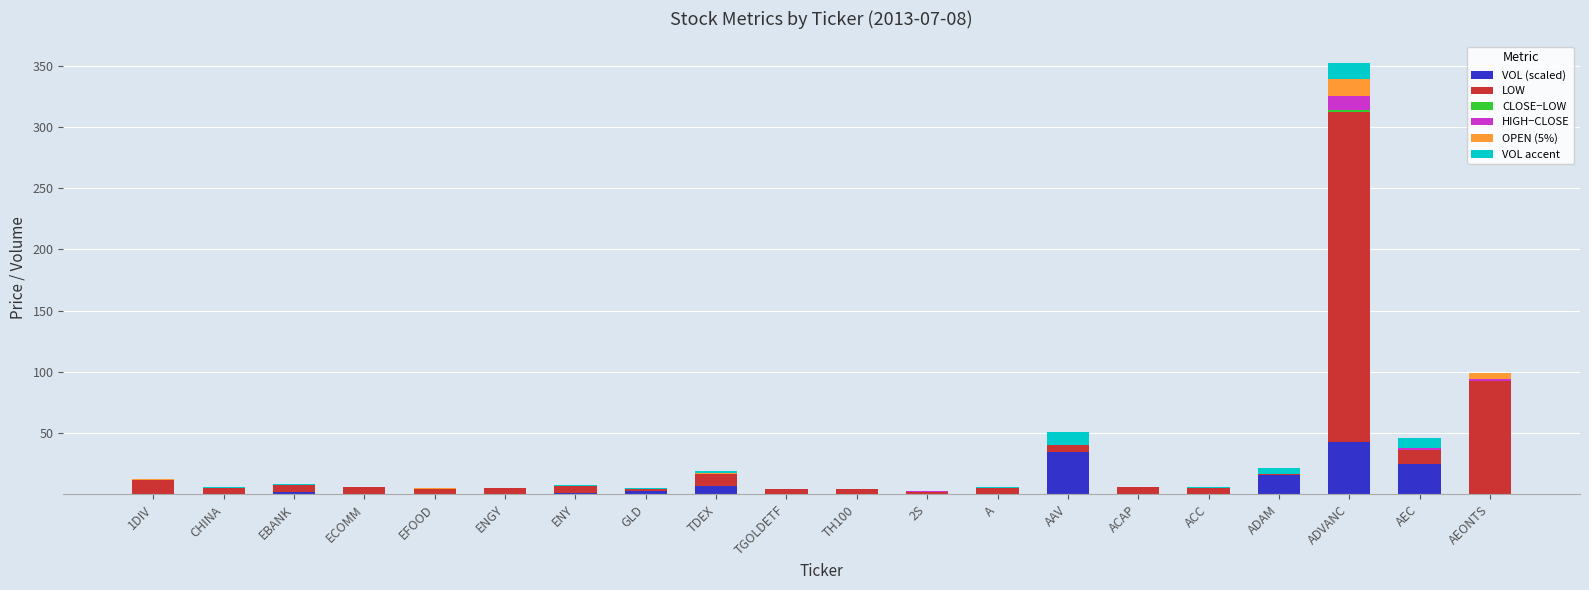

What is the total value across all series at ACC?

5.6